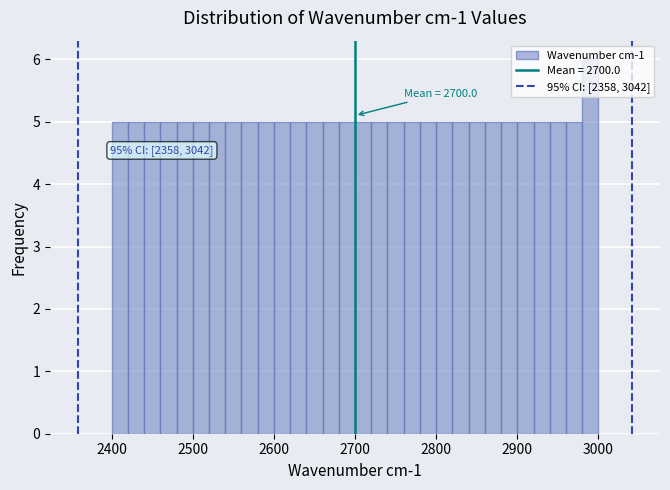

Around what value on the x-axis is the tallest bar? Give the approximate position of its centre, as read against the axis.

2990